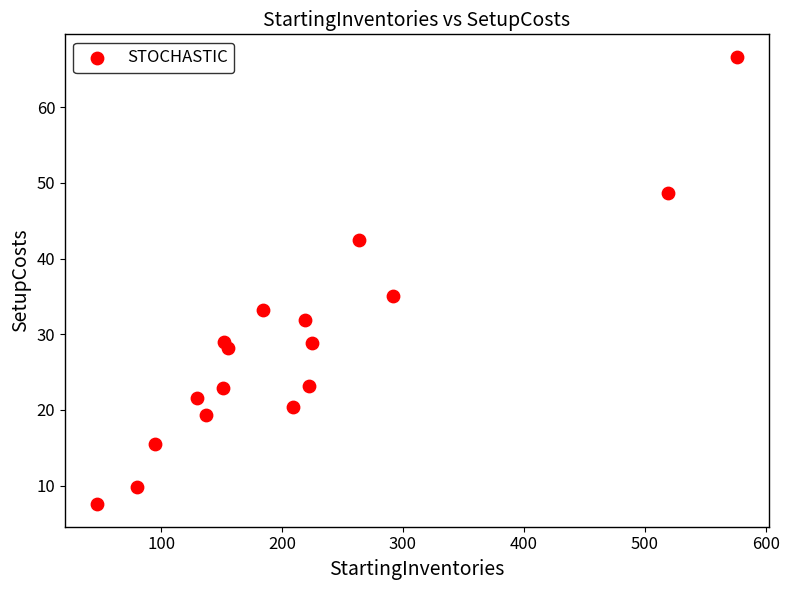

What is the range of Y values (max minus min)?

59.2